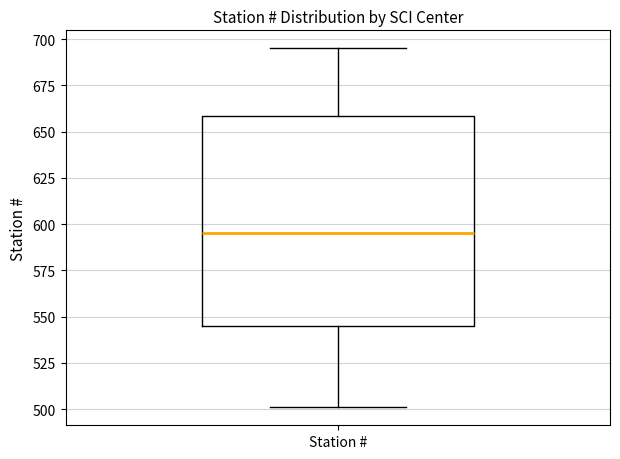

Where is the upper edge of the box for Station # on the y-axis? The values are not printed on the chart, so give them approximately, as read against the axis.

660